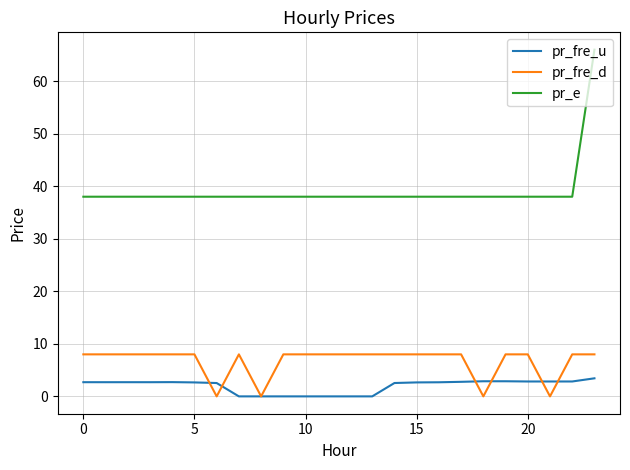

What is the highest value of the pr_fre_d series?

8.0